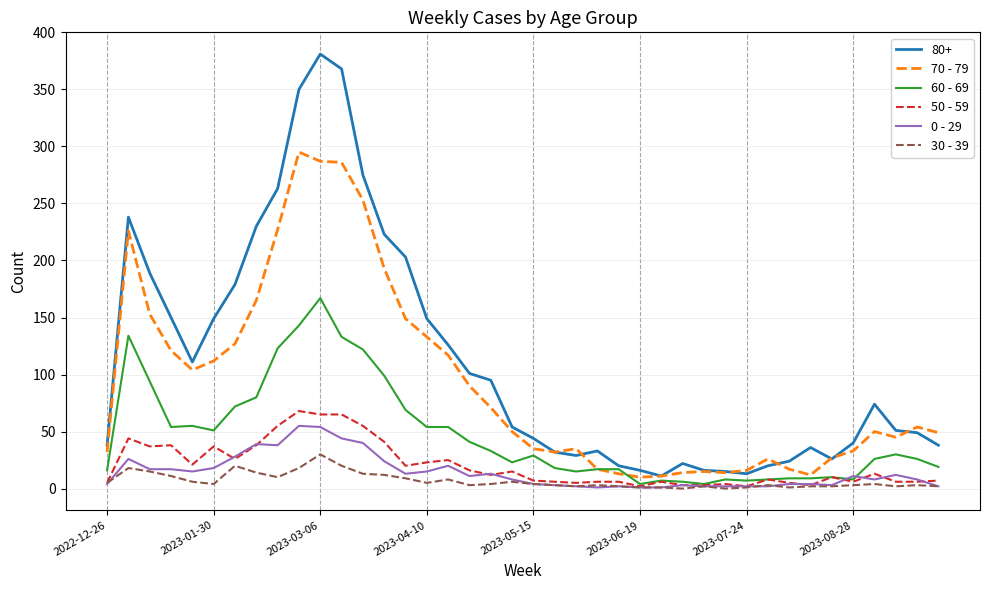

What is the sum of all 50 - 59 values?

820